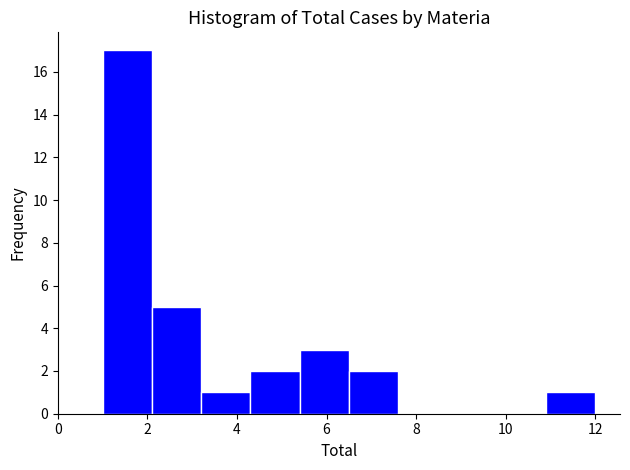

Reading left to right, transcribe this chart: for each bar, give the range it covers on the x-axis and its height. Neither the bar edges nor the heights are printed on the chart, so give them approximately, as read against the axes.

1.0 to 2.1: 17
2.1 to 3.2: 5
3.2 to 4.3: 1
4.3 to 5.4: 2
5.4 to 6.5: 3
6.5 to 7.6: 2
7.6 to 8.7: 0
8.7 to 9.8: 0
9.8 to 10.9: 0
10.9 to 12.0: 1